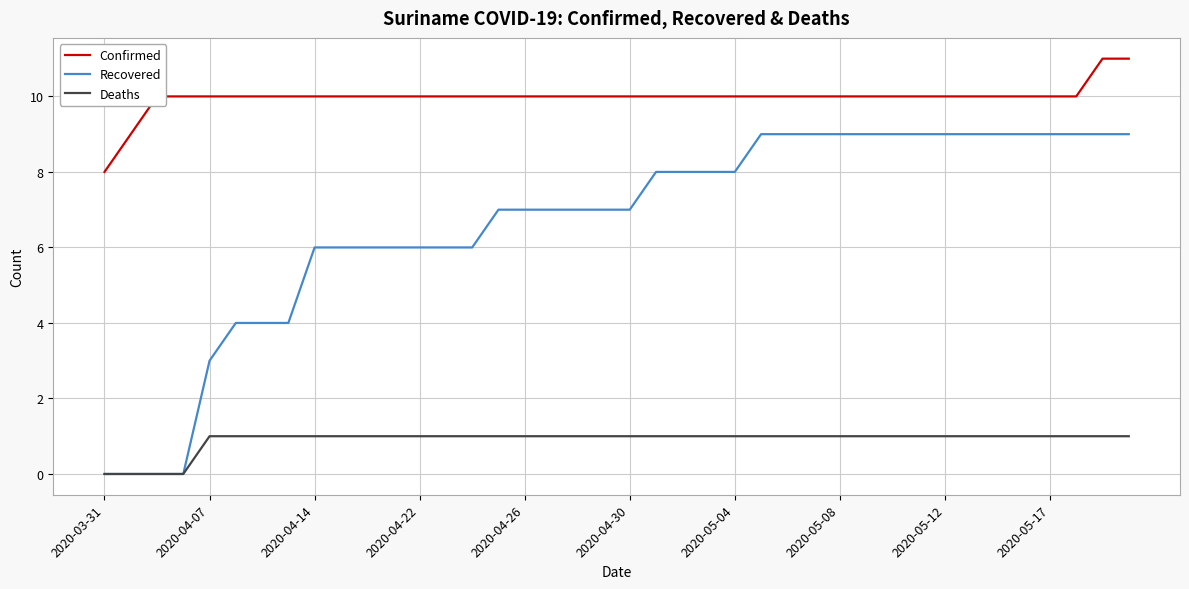

Which series has the largest range (max minus min)?

Recovered